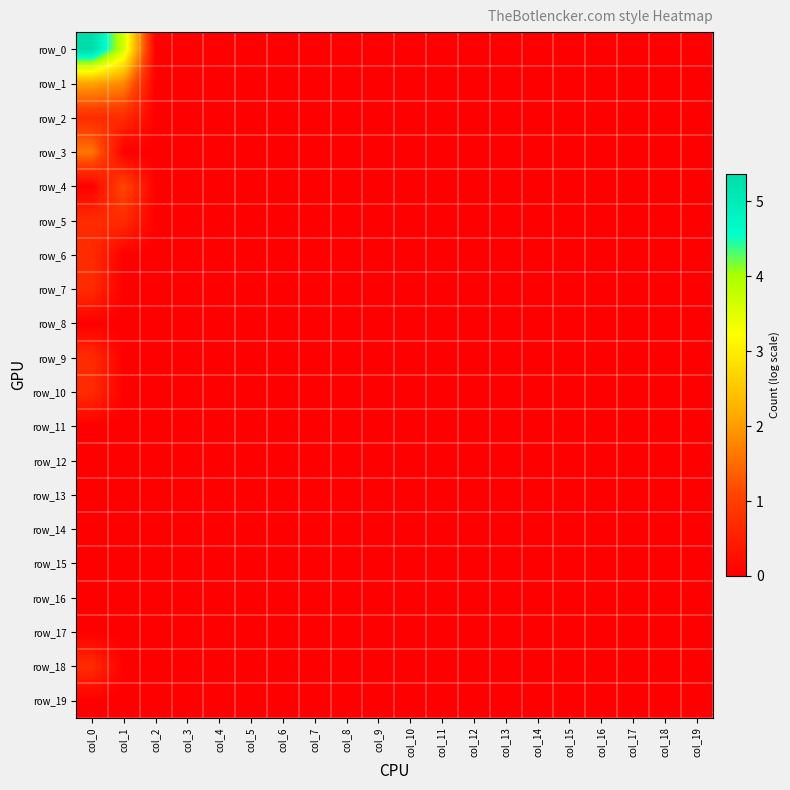

Reading right to left, extract all data points from this chart.

row_0: col_19=0.0	col_18=0.0	col_17=0.0	col_16=0.0	col_15=0.0	col_14=0.0	col_13=0.0	col_12=0.0	col_11=0.0	col_10=0.0	col_9=0.0	col_8=0.0	col_7=0.0	col_6=0.0	col_5=0.0	col_4=0.0	col_3=0.0	col_2=0.0	col_1=3.7	col_0=5.4
row_1: col_19=0.0	col_18=0.0	col_17=0.0	col_16=0.0	col_15=0.0	col_14=0.0	col_13=0.0	col_12=0.0	col_11=0.0	col_10=0.0	col_9=0.0	col_8=0.0	col_7=0.0	col_6=0.0	col_5=0.0	col_4=0.0	col_3=0.0	col_2=0.0	col_1=1.8	col_0=2.1
row_2: col_19=0.0	col_18=0.0	col_17=0.0	col_16=0.0	col_15=0.0	col_14=0.0	col_13=0.0	col_12=0.0	col_11=0.0	col_10=0.0	col_9=0.0	col_8=0.0	col_7=0.0	col_6=0.0	col_5=0.0	col_4=0.0	col_3=0.0	col_2=0.0	col_1=0.7	col_0=0.7
row_3: col_19=0.0	col_18=0.0	col_17=0.0	col_16=0.0	col_15=0.0	col_14=0.0	col_13=0.0	col_12=0.0	col_11=0.0	col_10=0.0	col_9=0.0	col_8=0.0	col_7=0.0	col_6=0.0	col_5=0.0	col_4=0.0	col_3=0.0	col_2=0.0	col_1=0.0	col_0=1.6
row_4: col_19=0.0	col_18=0.0	col_17=0.0	col_16=0.0	col_15=0.0	col_14=0.0	col_13=0.0	col_12=0.0	col_11=0.0	col_10=0.0	col_9=0.0	col_8=0.0	col_7=0.0	col_6=0.0	col_5=0.0	col_4=0.0	col_3=0.0	col_2=0.0	col_1=1.1	col_0=0.0
row_5: col_19=0.0	col_18=0.0	col_17=0.0	col_16=0.0	col_15=0.0	col_14=0.0	col_13=0.0	col_12=0.0	col_11=0.0	col_10=0.0	col_9=0.0	col_8=0.0	col_7=0.0	col_6=0.0	col_5=0.0	col_4=0.0	col_3=0.0	col_2=0.0	col_1=0.7	col_0=0.7
row_6: col_19=0.0	col_18=0.0	col_17=0.0	col_16=0.0	col_15=0.0	col_14=0.0	col_13=0.0	col_12=0.0	col_11=0.0	col_10=0.0	col_9=0.0	col_8=0.0	col_7=0.0	col_6=0.0	col_5=0.0	col_4=0.0	col_3=0.0	col_2=0.0	col_1=0.0	col_0=0.7
row_7: col_19=0.0	col_18=0.0	col_17=0.0	col_16=0.0	col_15=0.0	col_14=0.0	col_13=0.0	col_12=0.0	col_11=0.0	col_10=0.0	col_9=0.0	col_8=0.0	col_7=0.0	col_6=0.0	col_5=0.0	col_4=0.0	col_3=0.0	col_2=0.0	col_1=0.0	col_0=0.7
row_8: col_19=0.0	col_18=0.0	col_17=0.0	col_16=0.0	col_15=0.0	col_14=0.0	col_13=0.0	col_12=0.0	col_11=0.0	col_10=0.0	col_9=0.0	col_8=0.0	col_7=0.0	col_6=0.0	col_5=0.0	col_4=0.0	col_3=0.0	col_2=0.0	col_1=0.0	col_0=0.0
row_9: col_19=0.0	col_18=0.0	col_17=0.0	col_16=0.0	col_15=0.0	col_14=0.0	col_13=0.0	col_12=0.0	col_11=0.0	col_10=0.0	col_9=0.0	col_8=0.0	col_7=0.0	col_6=0.0	col_5=0.0	col_4=0.0	col_3=0.0	col_2=0.0	col_1=0.0	col_0=0.7
row_10: col_19=0.0	col_18=0.0	col_17=0.0	col_16=0.0	col_15=0.0	col_14=0.0	col_13=0.0	col_12=0.0	col_11=0.0	col_10=0.0	col_9=0.0	col_8=0.0	col_7=0.0	col_6=0.0	col_5=0.0	col_4=0.0	col_3=0.0	col_2=0.0	col_1=0.0	col_0=0.7
row_11: col_19=0.0	col_18=0.0	col_17=0.0	col_16=0.0	col_15=0.0	col_14=0.0	col_13=0.0	col_12=0.0	col_11=0.0	col_10=0.0	col_9=0.0	col_8=0.0	col_7=0.0	col_6=0.0	col_5=0.0	col_4=0.0	col_3=0.0	col_2=0.0	col_1=0.0	col_0=0.0
row_12: col_19=0.0	col_18=0.0	col_17=0.0	col_16=0.0	col_15=0.0	col_14=0.0	col_13=0.0	col_12=0.0	col_11=0.0	col_10=0.0	col_9=0.0	col_8=0.0	col_7=0.0	col_6=0.0	col_5=0.0	col_4=0.0	col_3=0.0	col_2=0.0	col_1=0.0	col_0=0.0
row_13: col_19=0.0	col_18=0.0	col_17=0.0	col_16=0.0	col_15=0.0	col_14=0.0	col_13=0.0	col_12=0.0	col_11=0.0	col_10=0.0	col_9=0.0	col_8=0.0	col_7=0.0	col_6=0.0	col_5=0.0	col_4=0.0	col_3=0.0	col_2=0.0	col_1=0.0	col_0=0.0
row_14: col_19=0.0	col_18=0.0	col_17=0.0	col_16=0.0	col_15=0.0	col_14=0.0	col_13=0.0	col_12=0.0	col_11=0.0	col_10=0.0	col_9=0.0	col_8=0.0	col_7=0.0	col_6=0.0	col_5=0.0	col_4=0.0	col_3=0.0	col_2=0.0	col_1=0.0	col_0=0.0
row_15: col_19=0.0	col_18=0.0	col_17=0.0	col_16=0.0	col_15=0.0	col_14=0.0	col_13=0.0	col_12=0.0	col_11=0.0	col_10=0.0	col_9=0.0	col_8=0.0	col_7=0.0	col_6=0.0	col_5=0.0	col_4=0.0	col_3=0.0	col_2=0.0	col_1=0.0	col_0=0.0
row_16: col_19=0.0	col_18=0.0	col_17=0.0	col_16=0.0	col_15=0.0	col_14=0.0	col_13=0.0	col_12=0.0	col_11=0.0	col_10=0.0	col_9=0.0	col_8=0.0	col_7=0.0	col_6=0.0	col_5=0.0	col_4=0.0	col_3=0.0	col_2=0.0	col_1=0.0	col_0=0.0
row_17: col_19=0.0	col_18=0.0	col_17=0.0	col_16=0.0	col_15=0.0	col_14=0.0	col_13=0.0	col_12=0.0	col_11=0.0	col_10=0.0	col_9=0.0	col_8=0.0	col_7=0.0	col_6=0.0	col_5=0.0	col_4=0.0	col_3=0.0	col_2=0.0	col_1=0.0	col_0=0.0
row_18: col_19=0.0	col_18=0.0	col_17=0.0	col_16=0.0	col_15=0.0	col_14=0.0	col_13=0.0	col_12=0.0	col_11=0.0	col_10=0.0	col_9=0.0	col_8=0.0	col_7=0.0	col_6=0.0	col_5=0.0	col_4=0.0	col_3=0.0	col_2=0.0	col_1=0.0	col_0=0.7
row_19: col_19=0.0	col_18=0.0	col_17=0.0	col_16=0.0	col_15=0.0	col_14=0.0	col_13=0.0	col_12=0.0	col_11=0.0	col_10=0.0	col_9=0.0	col_8=0.0	col_7=0.0	col_6=0.0	col_5=0.0	col_4=0.0	col_3=0.0	col_2=0.0	col_1=0.0	col_0=0.0